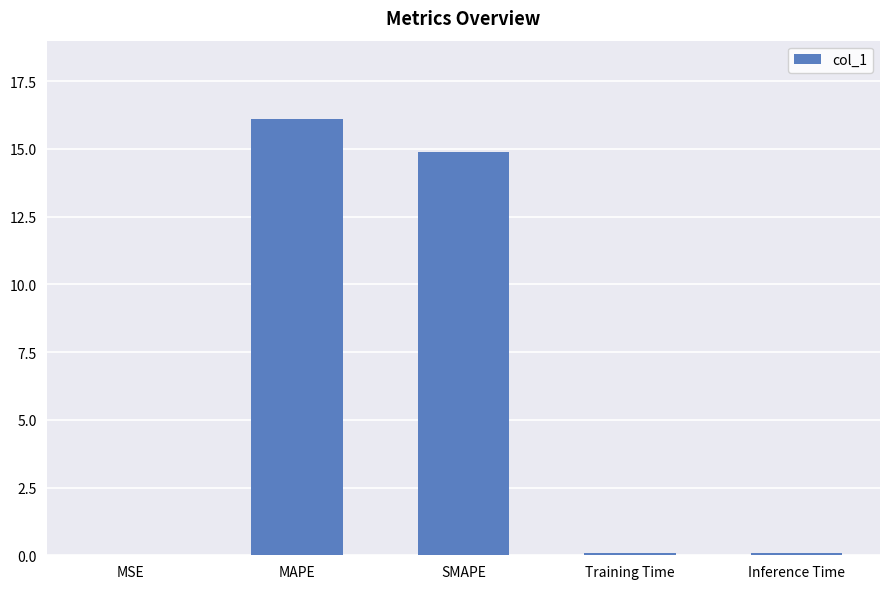

Where is the data nearest to the value 8?

SMAPE